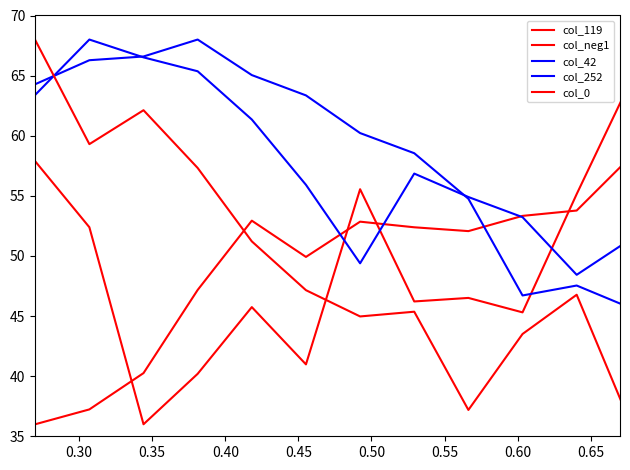

List the series in order of their peak value, lowest first.

col_119, col_neg1, col_42, col_252, col_0